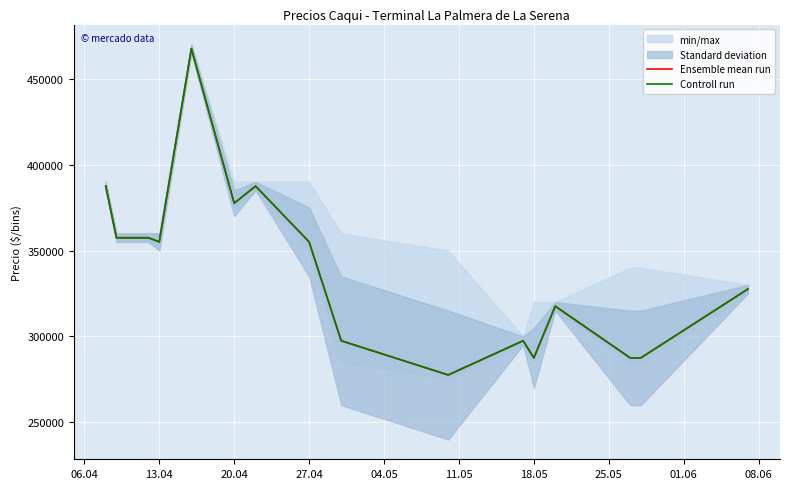

The value of Controll run at 20.04 is 377536.1. True or false?

True